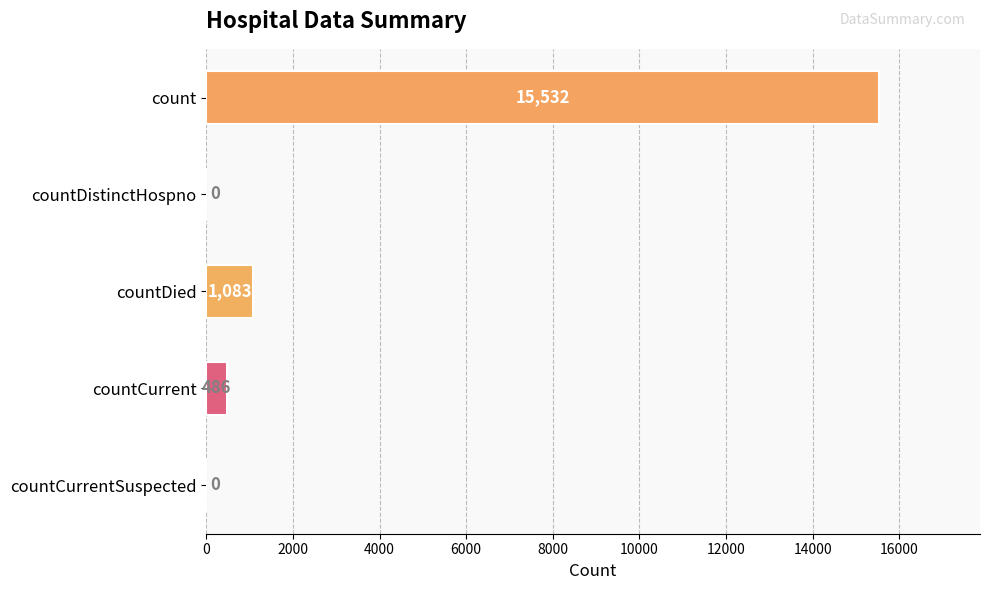

At which label is the value closest to 7766?

countDied